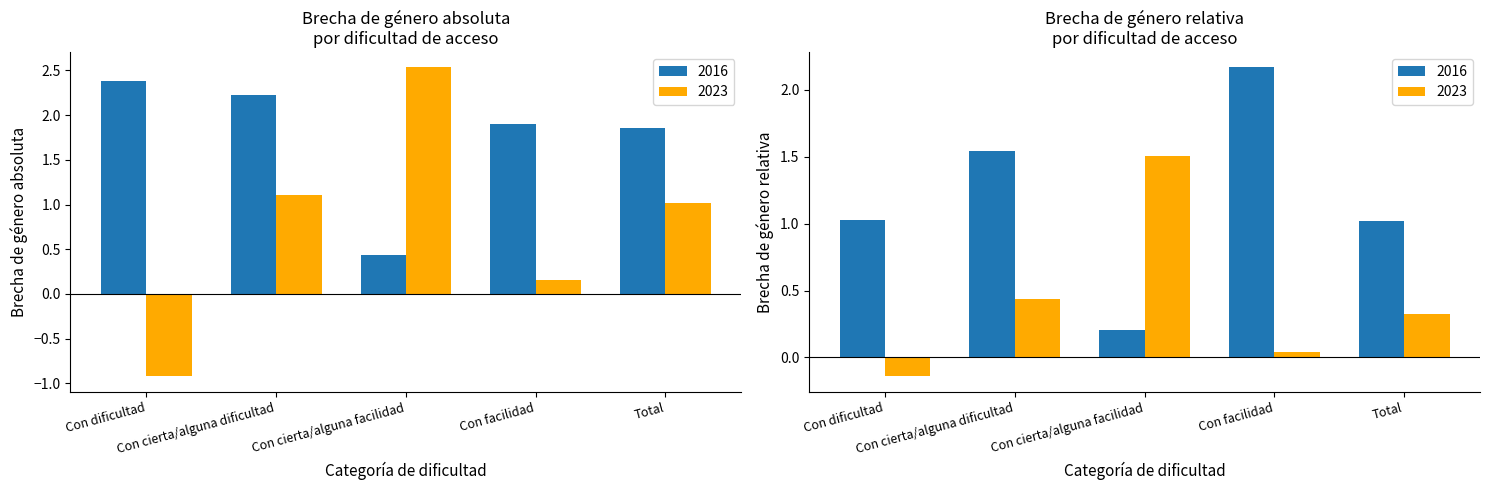

What value does the Brecha absoluta 2016 series have at Con cierta/alguna facilidad?

0.4